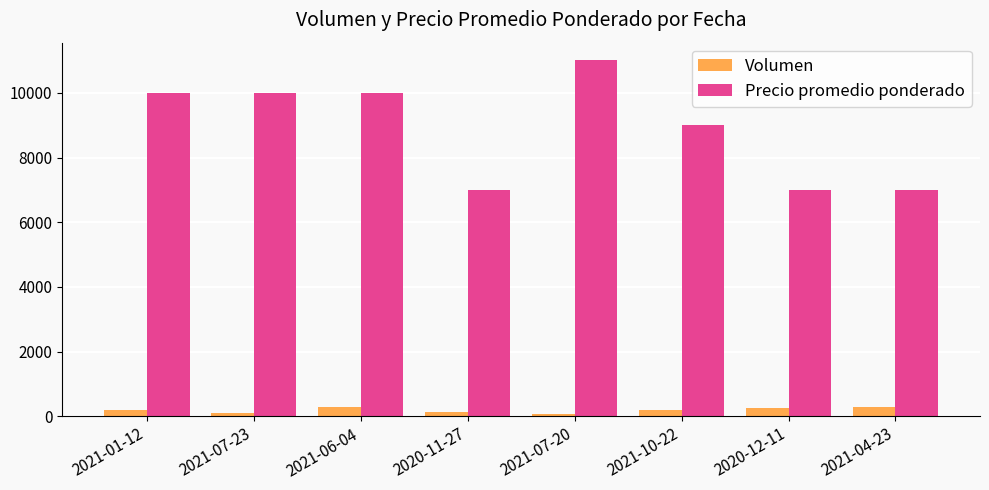

What is the sum of the Volumen values at 2021-07-23 and 2021-10-22?

280